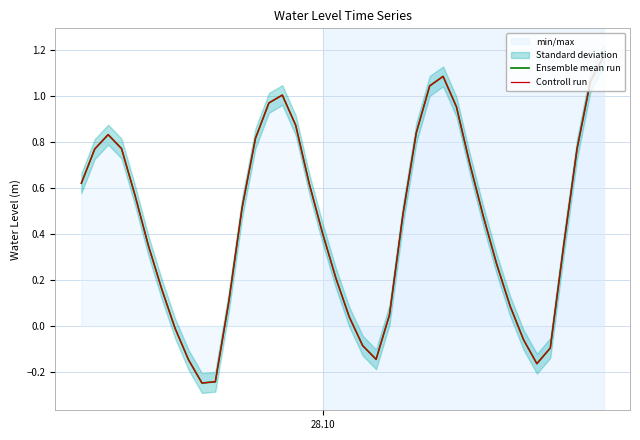

How many categories are shown in the chart?

40